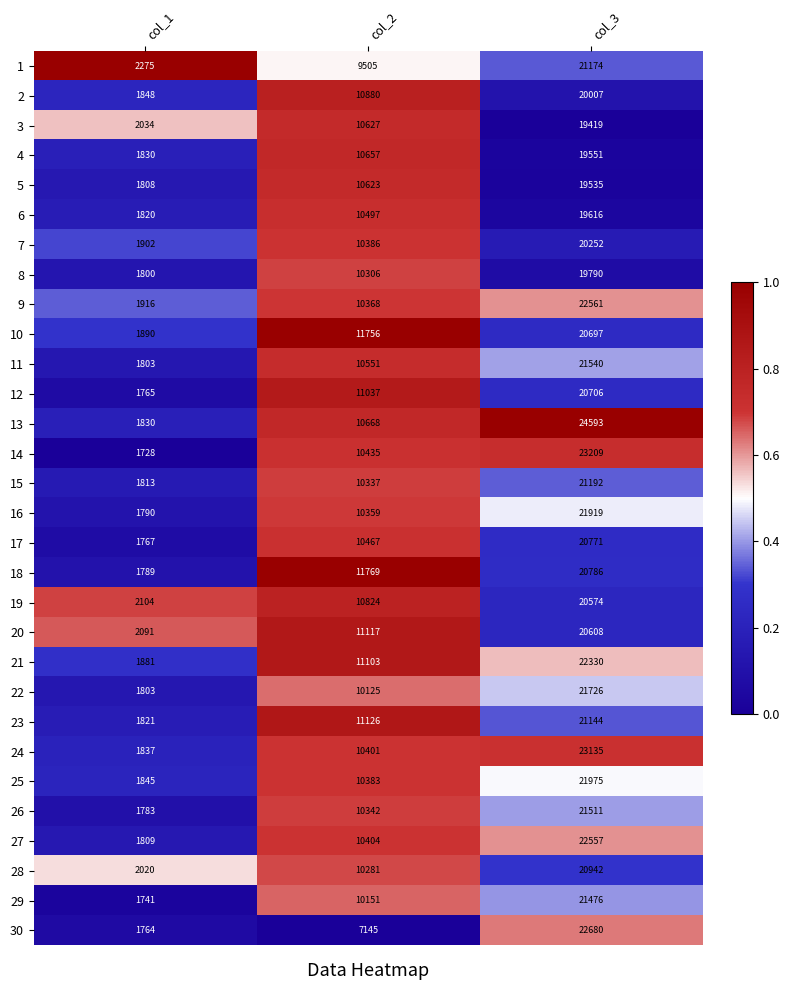

At which category is the sum across all series the highest?

col_3